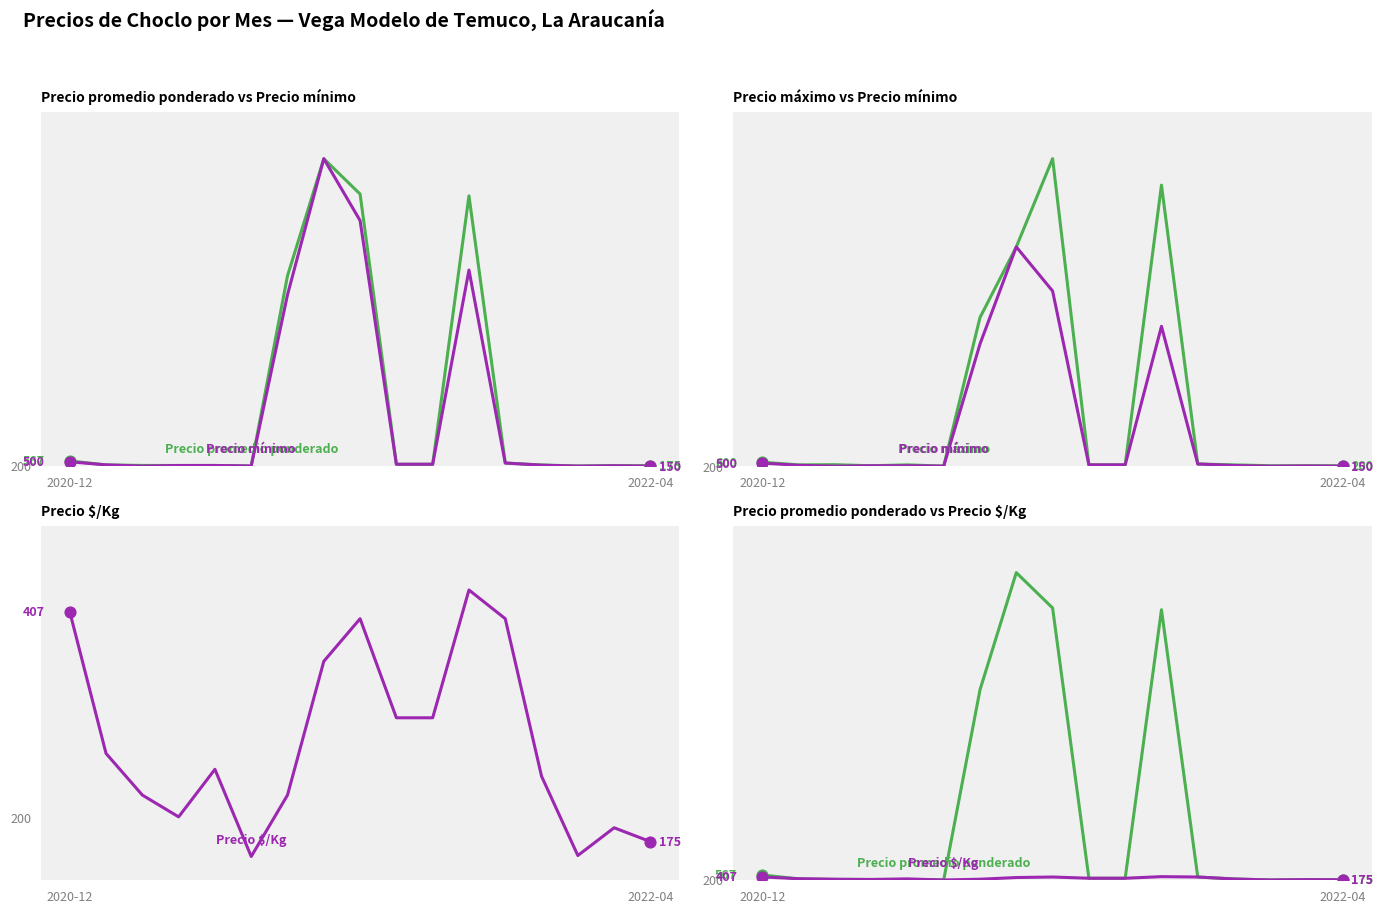

At how many categories does at least one series exceed 5350?

4